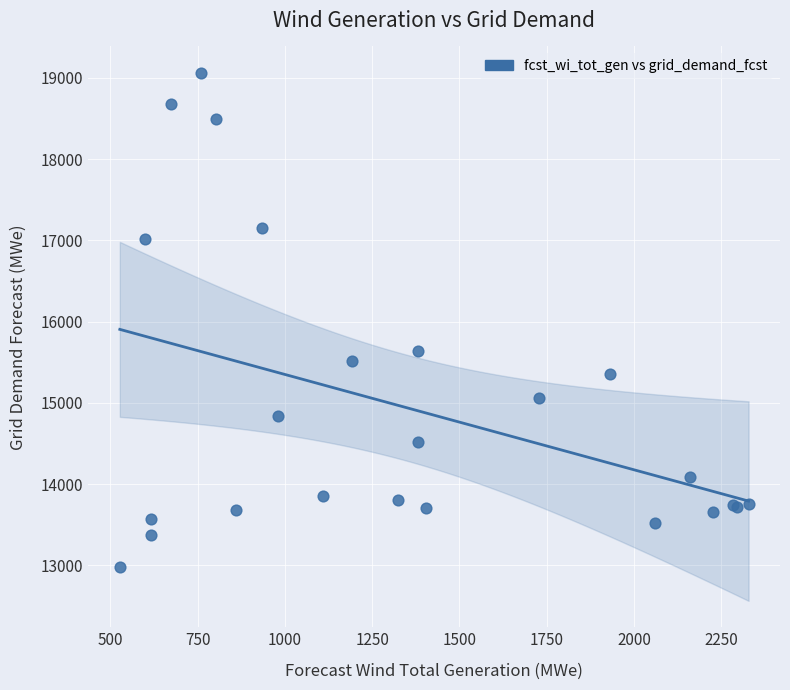

What Y value in the scatter plot is closest to 16020?

15636